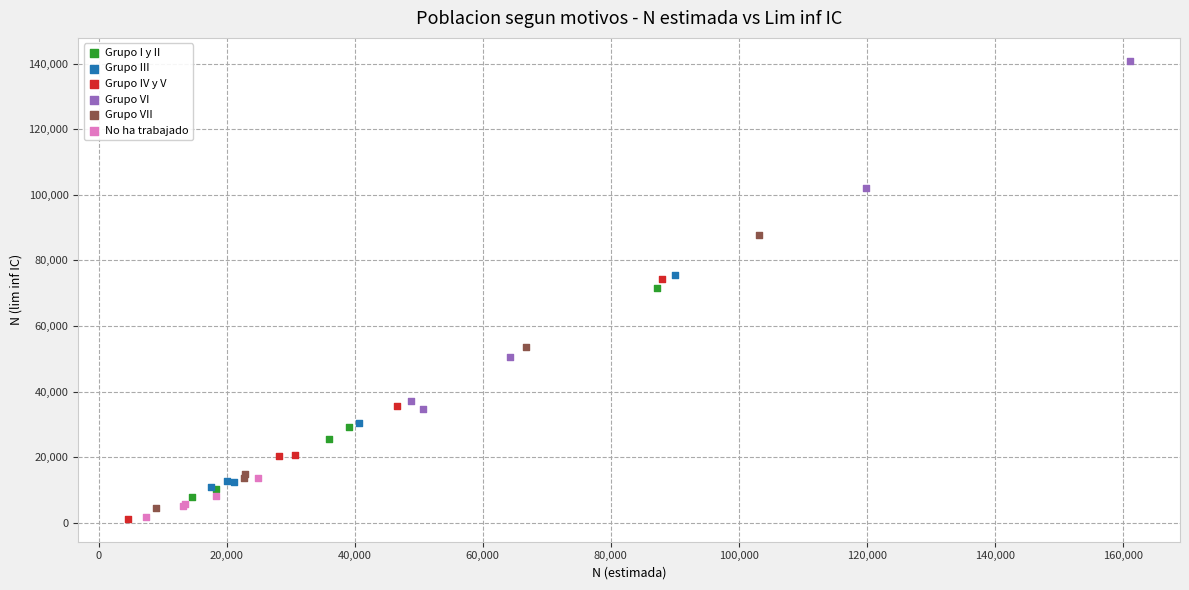

Which series has the largest Y range (max minus min)?

Grupo VI